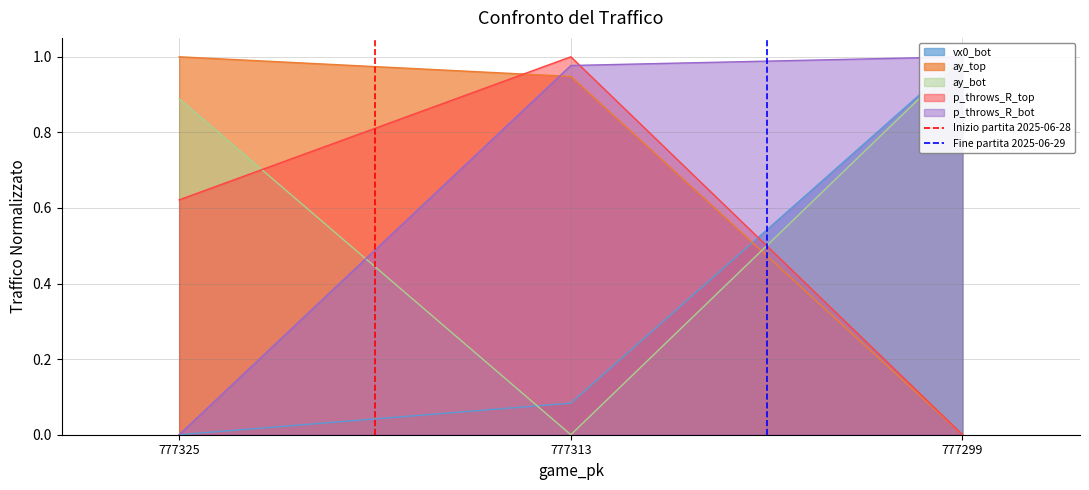

Rank the categories by p_throws_R_top value from lowest to highest.

777299, 777325, 777313